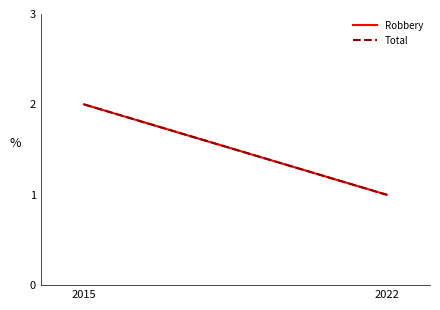

Does the chart have visible grid lines?

No